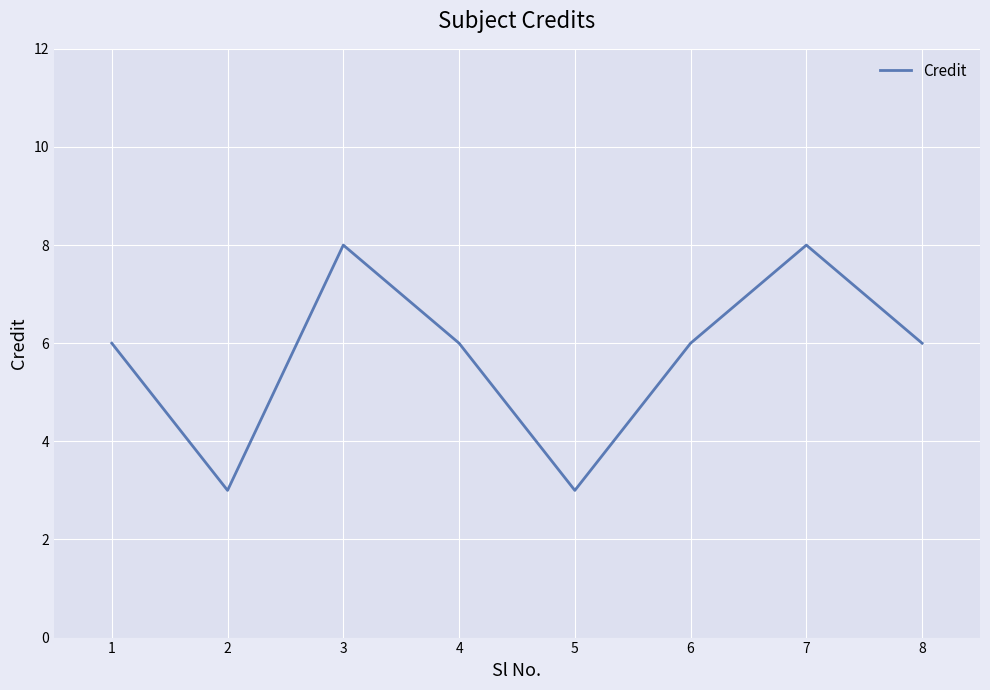

What is the ratio of the value at 5 to the value at 3?

0.4